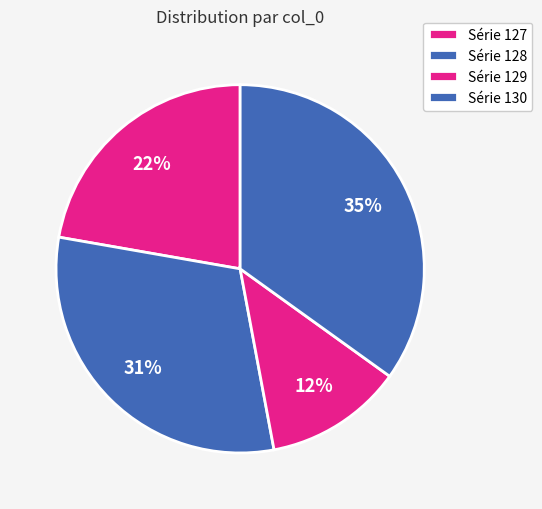

How many segments does this pie chart have?

4